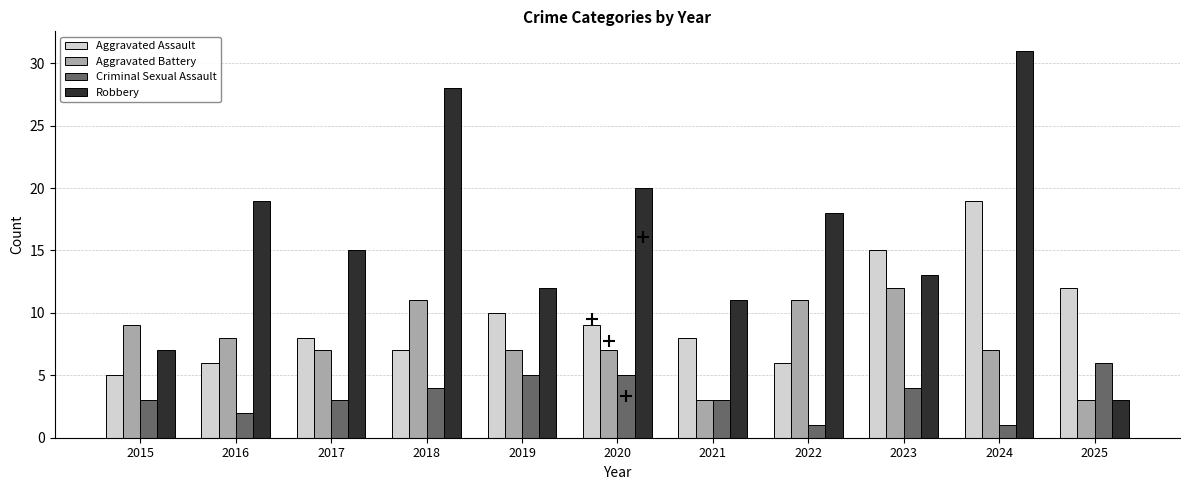

What are all the series names shown in the legend?

Aggravated Assault, Aggravated Battery, Criminal Sexual Assault, Robbery